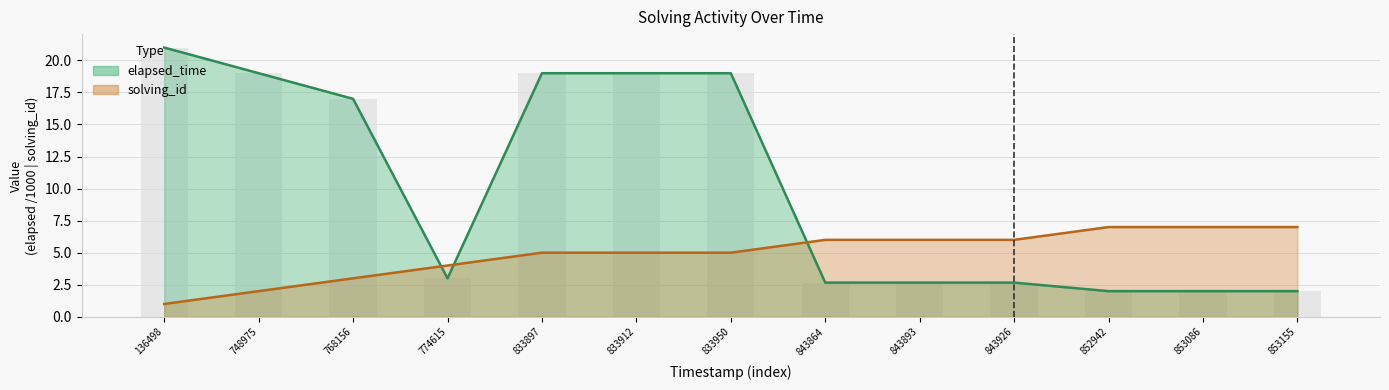

Is the value of elapsed_time at 853086 greater than the value of solving_id at 853086?

No